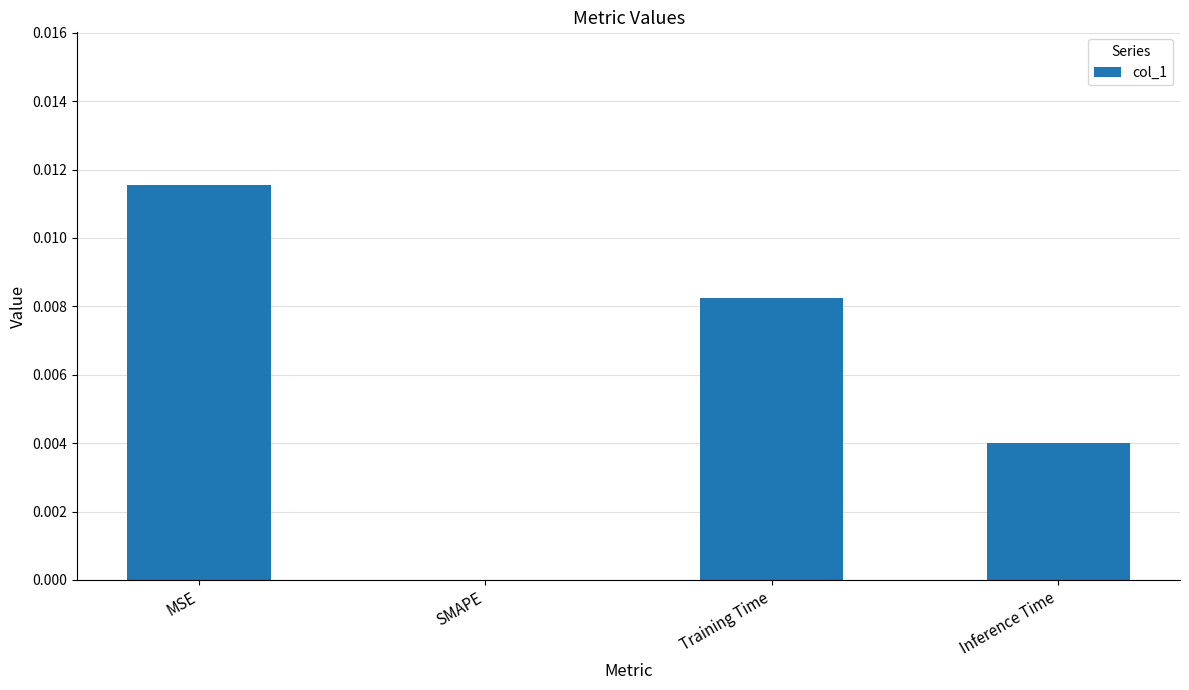

True or false: the data shows 0.0 at MSE.

True